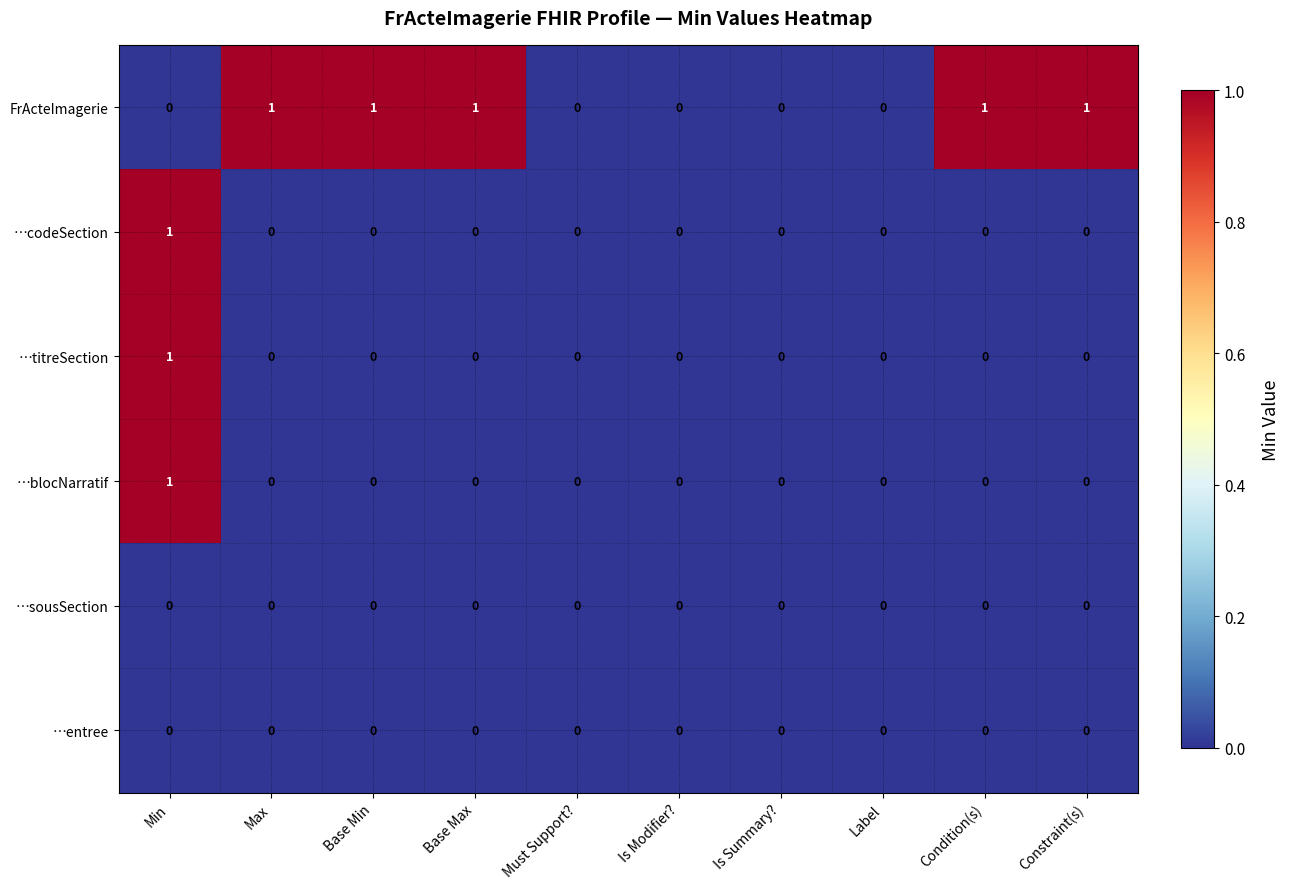

How many …titreSection values are between 0 and 1?

10